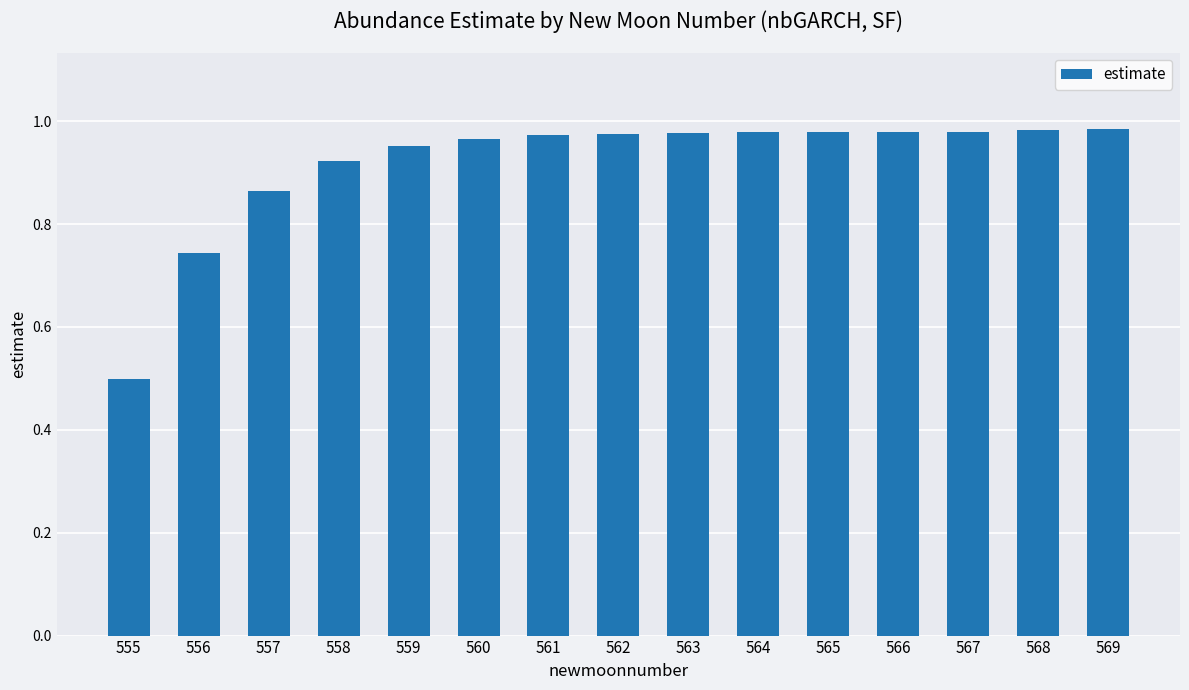

What is the difference between the maximum and minimum values?

0.5